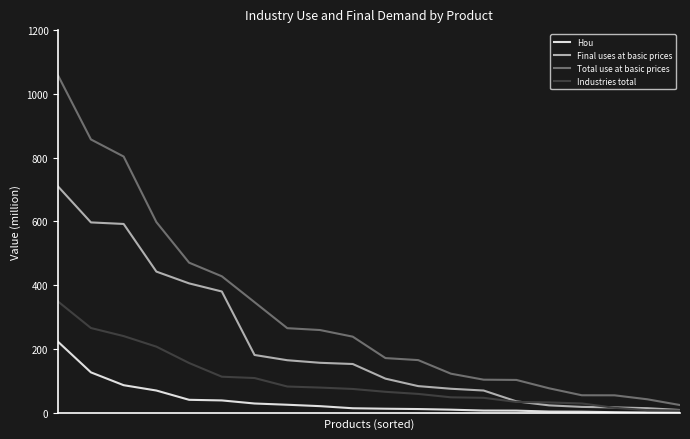

Which series has the widest spread of values?

Total use at basic prices